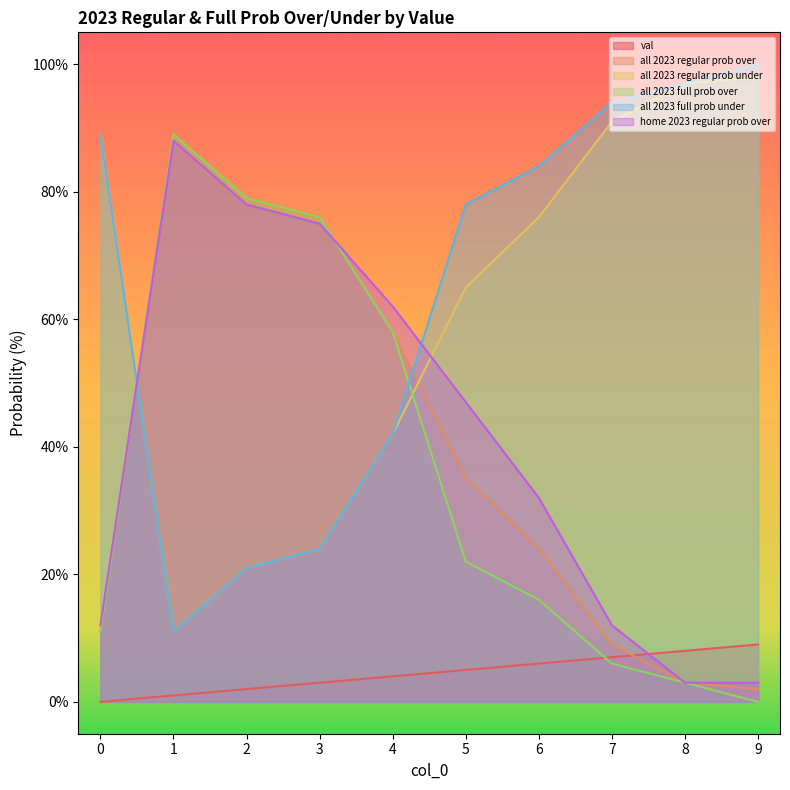

At which category is the sum across all series the highest?

1